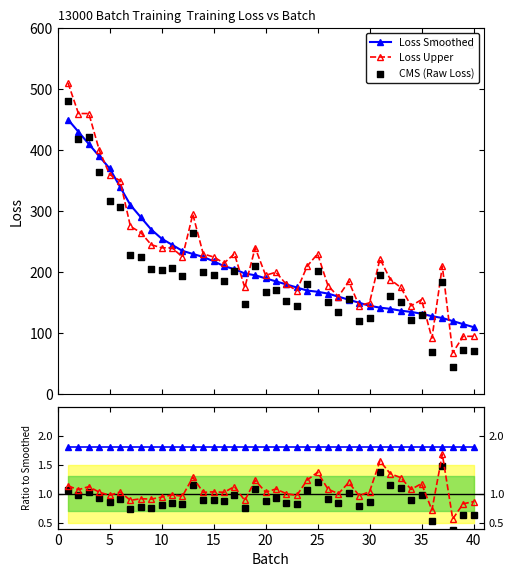

What is the lowest value of the Loss Upper series?

68